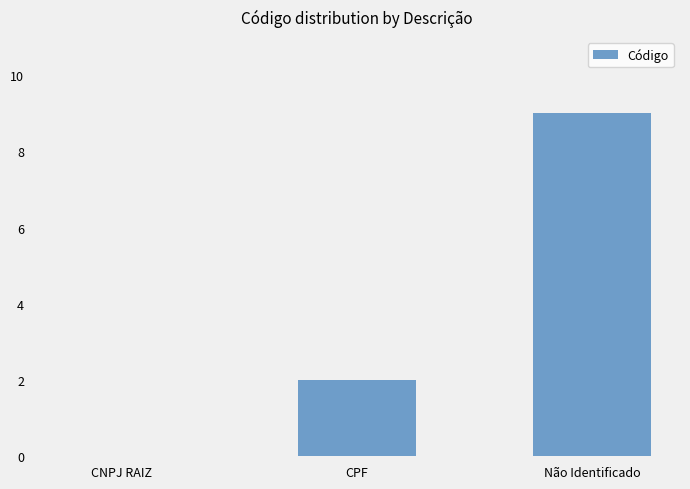

Reading left to right, extract all data points from this chart.

CNPJ RAIZ=0	CPF=2	Não Identificado=9